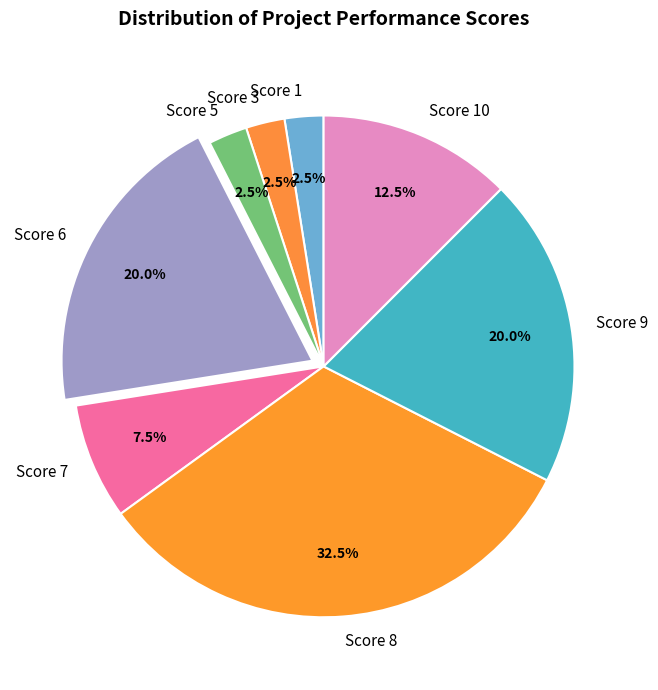

Does Score 7 account for over 50% of the chart?

No